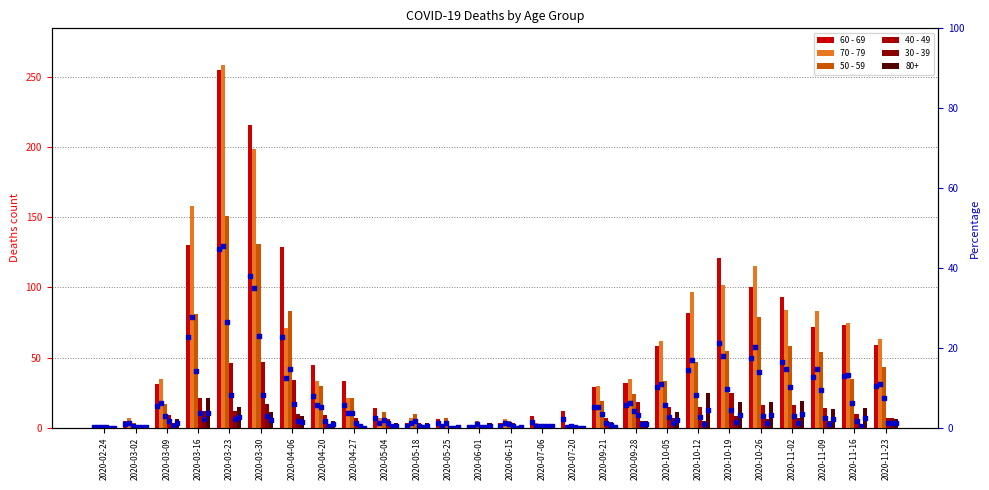

At how many categories does at least one series exceed 204?

2